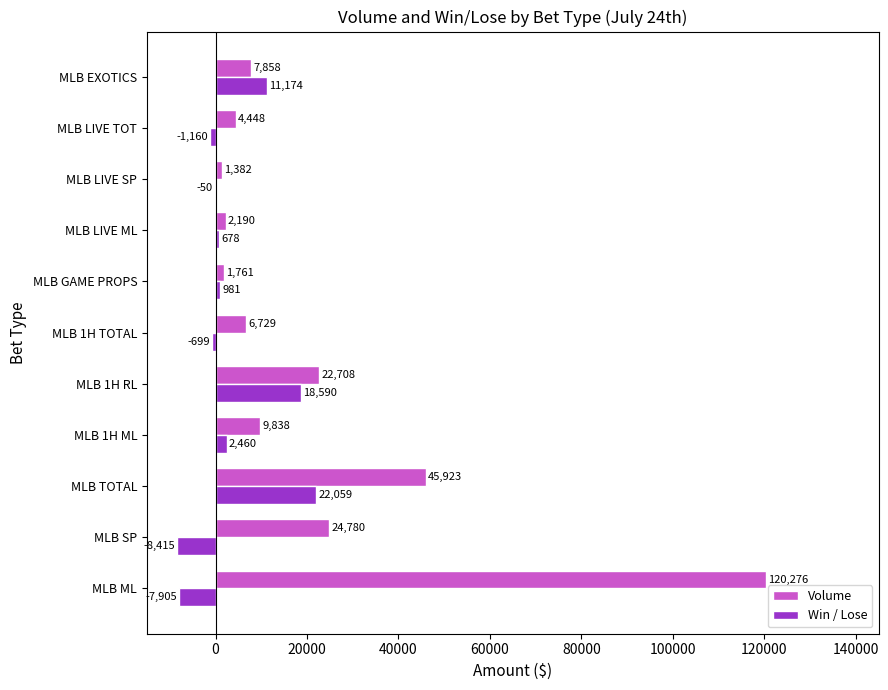

What is the sum of the Volume values at MLB GAME PROPS and MLB 1H TOTAL?

8490.0